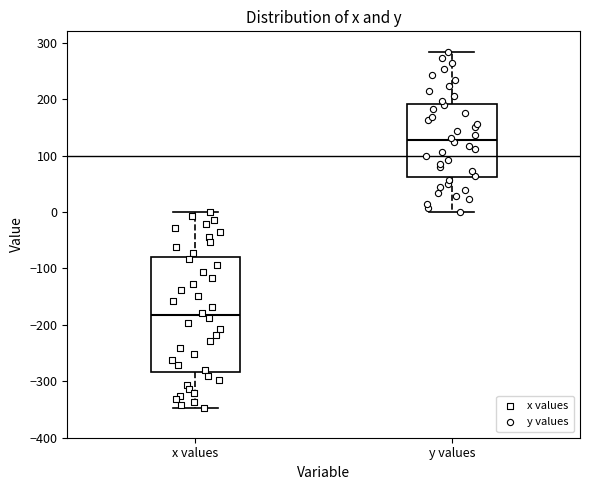

Reading left to right, transcribe this box plot: for each box, give where its median line is, the range the box spans, and where its two whiskers end, as read against the y-axis. The values are not printed on the chart, so give them approximately, as read against the axis.

x values: median -180, box -280 to -80, whiskers -350 to 0
y values: median 130, box 60 to 190, whiskers 0 to 280